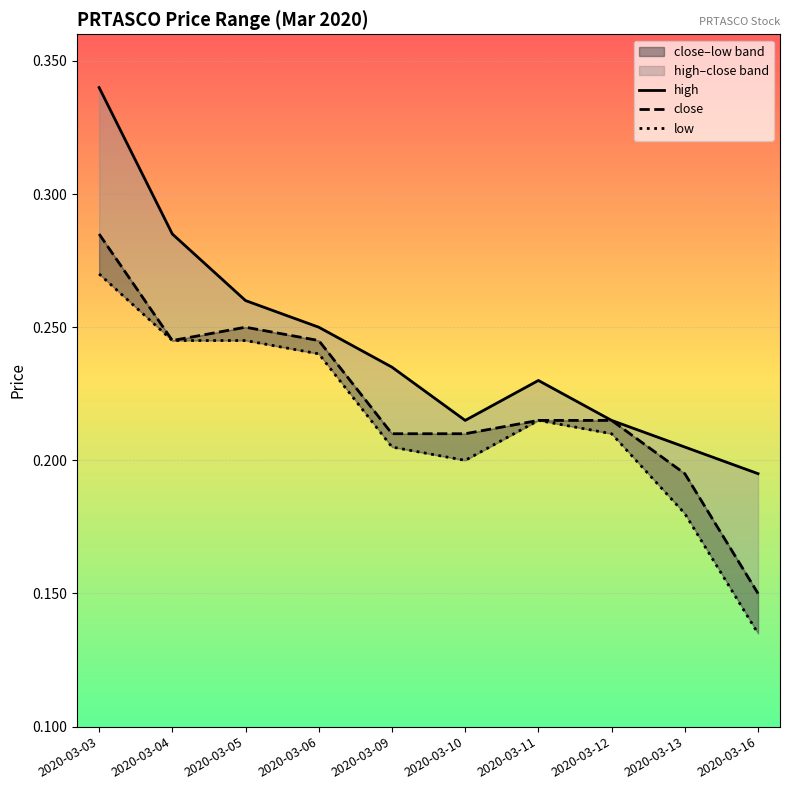

True or false: high and low cross at least once.

False